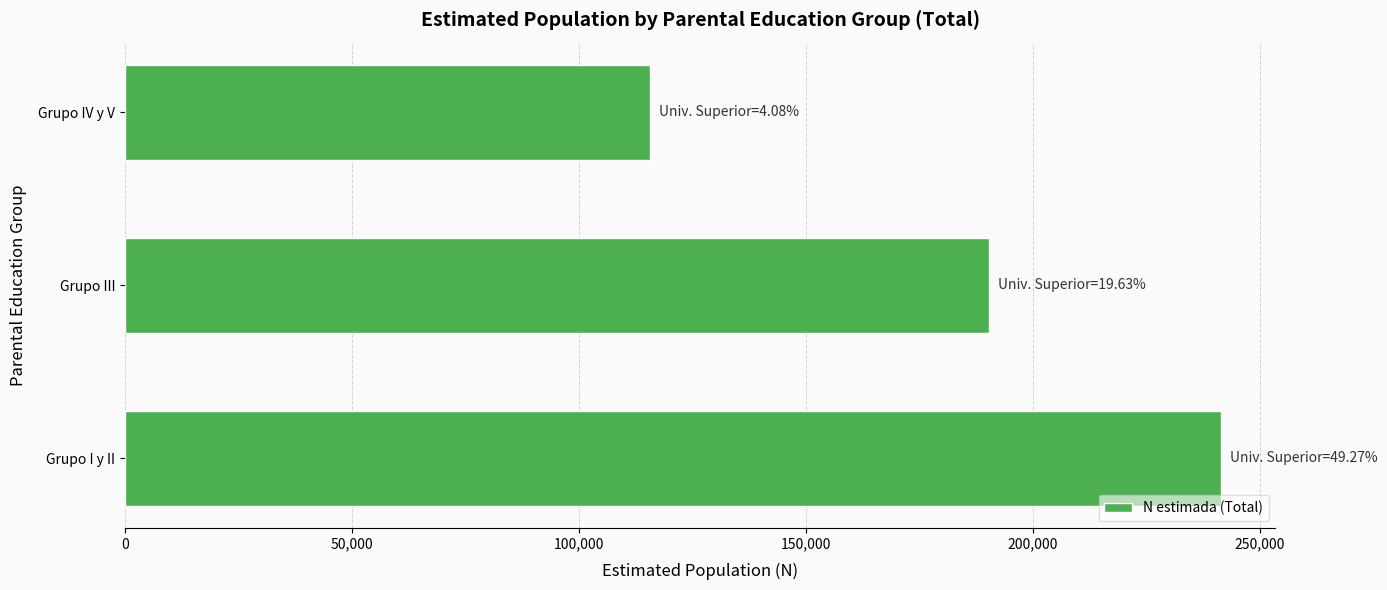

What is the change in value from Grupo III to Grupo IV y V?

-74540